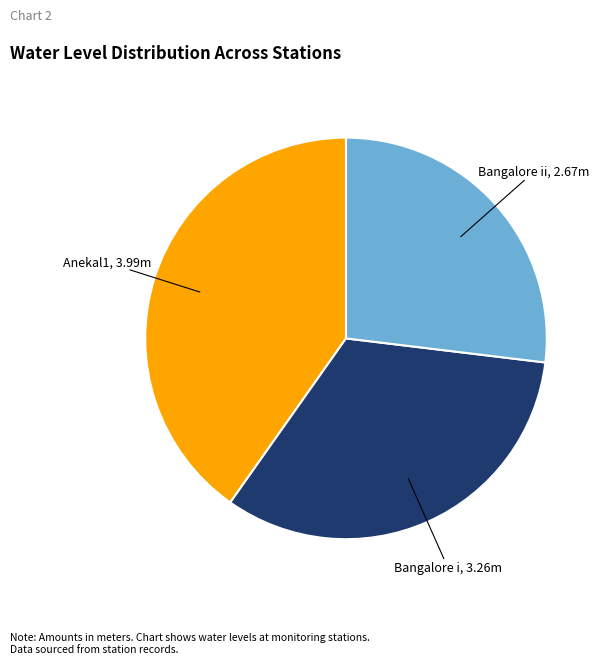

Which slice is the largest?

Anekal1